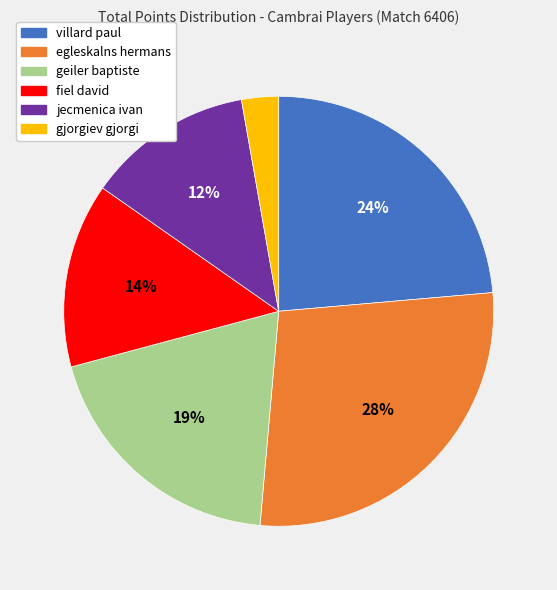

Which slice is the largest?

egleskalns hermans